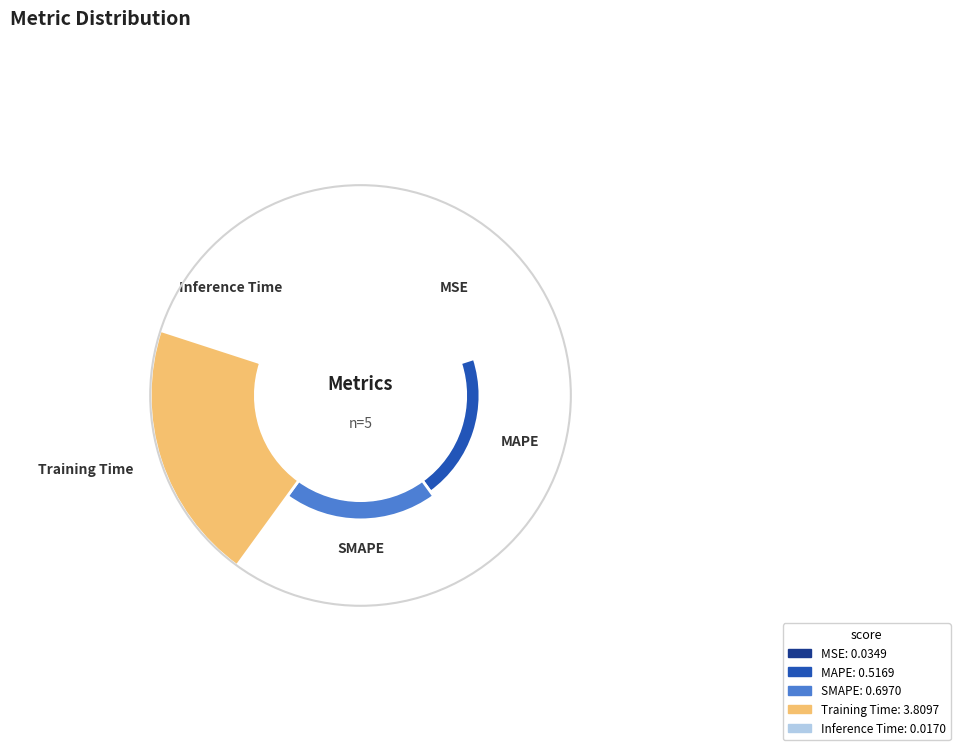

What is the largest slice in the pie chart?

Training Time